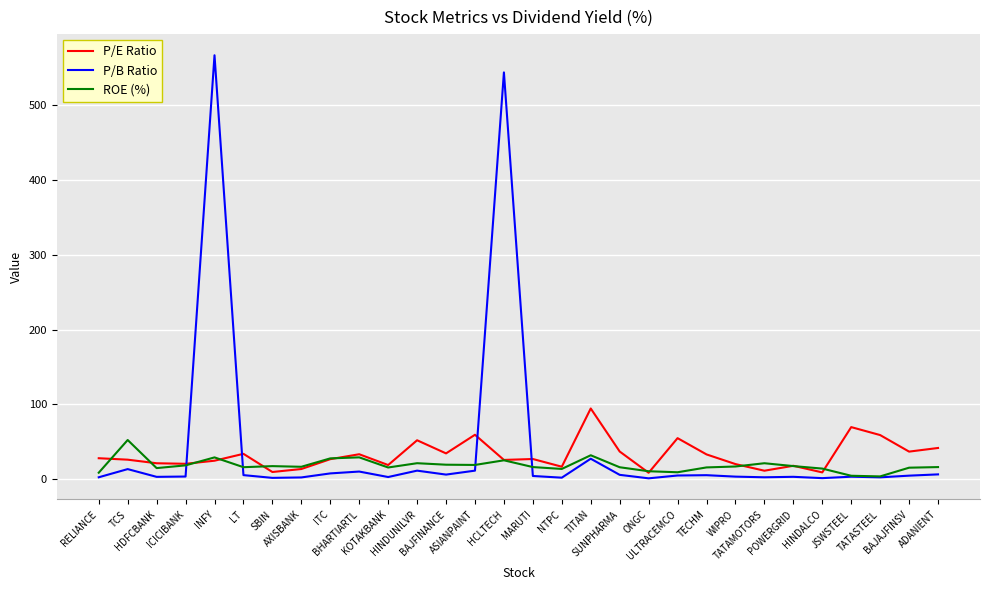

What is the highest value of the ROE (%) series?

52.2